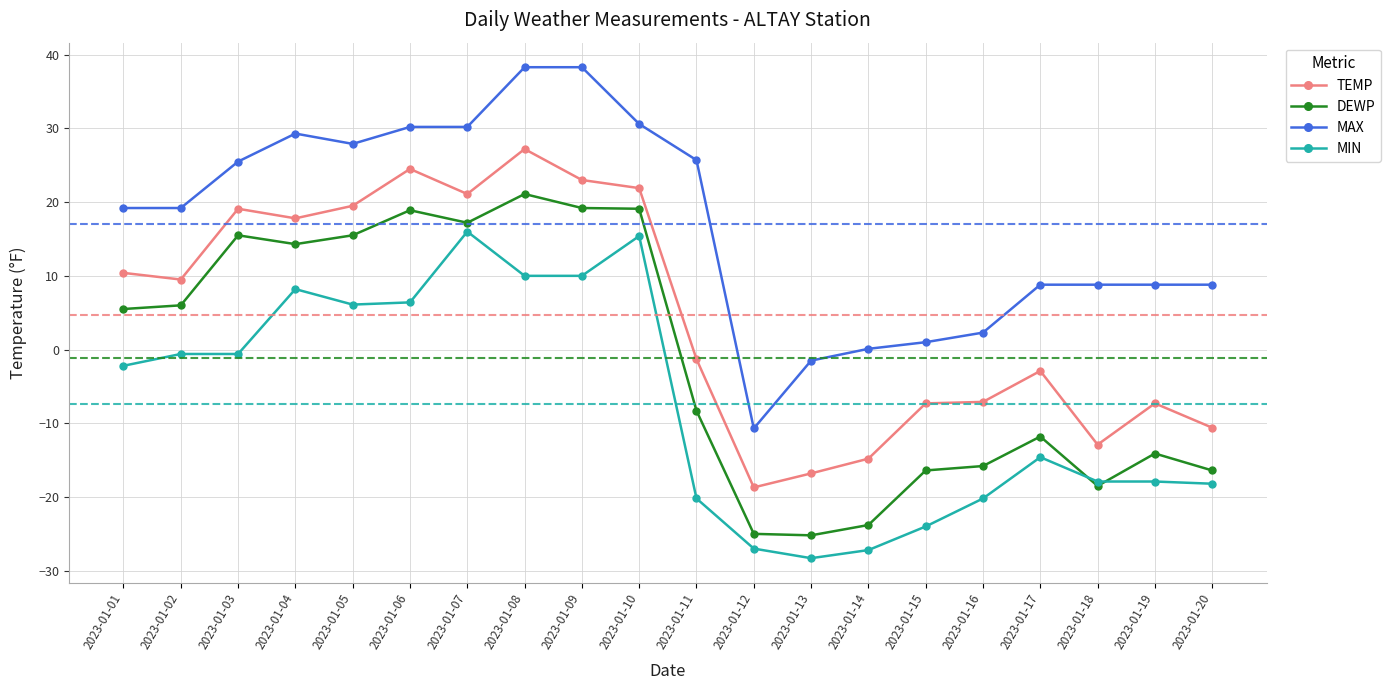

What are all the series names shown in the legend?

TEMP, DEWP, MAX, MIN